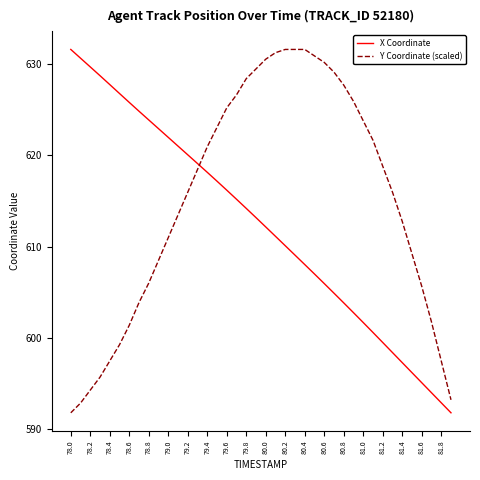

What is the difference between the maximum and second lowest values in the X Coordinate series?

38.7